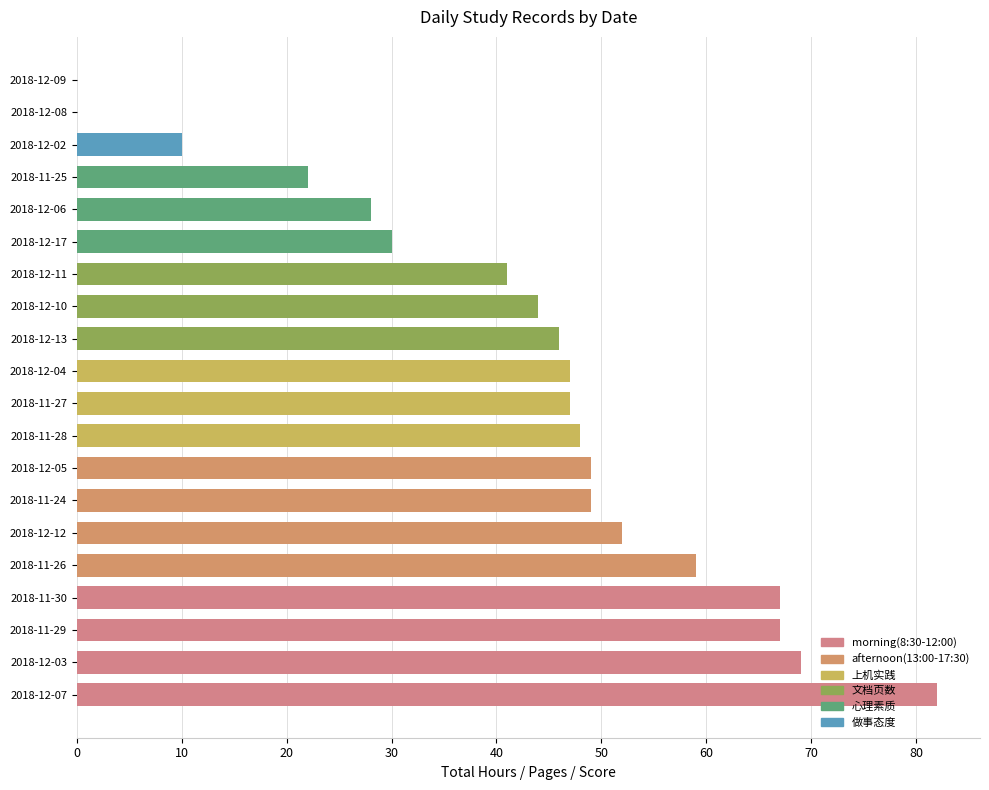

True or false: the data shows 41 at 2018-12-11.

True